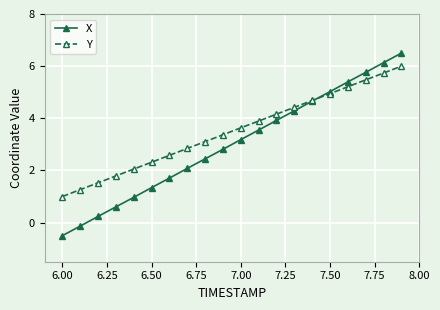

How many data points in Y are above 3?

12